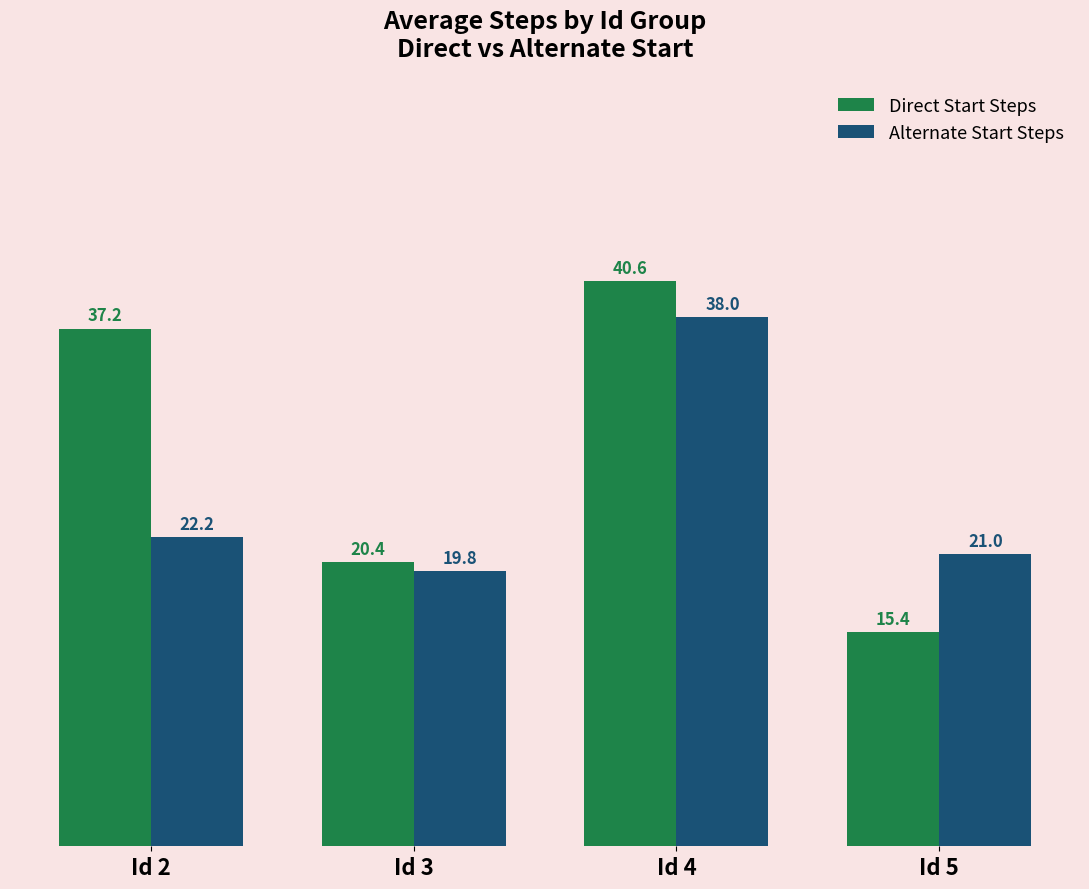

The Direct Start Steps series shows 57.5 at Id 4. True or false?

False